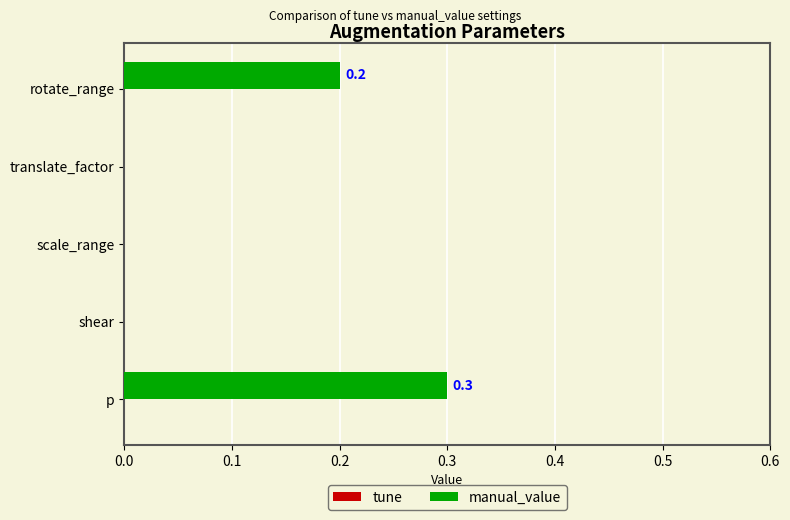

Are the bars grouped side by side (vs. stacked)?

No